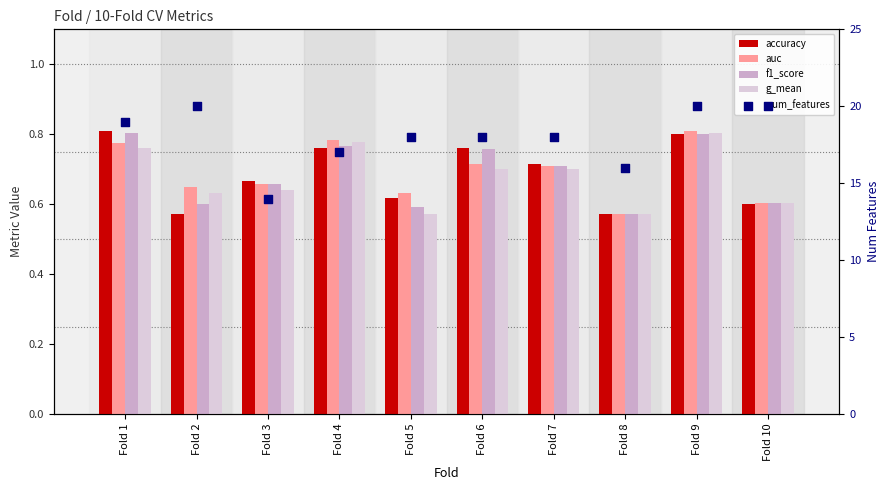

Which series contains the highest Y value?

num_features